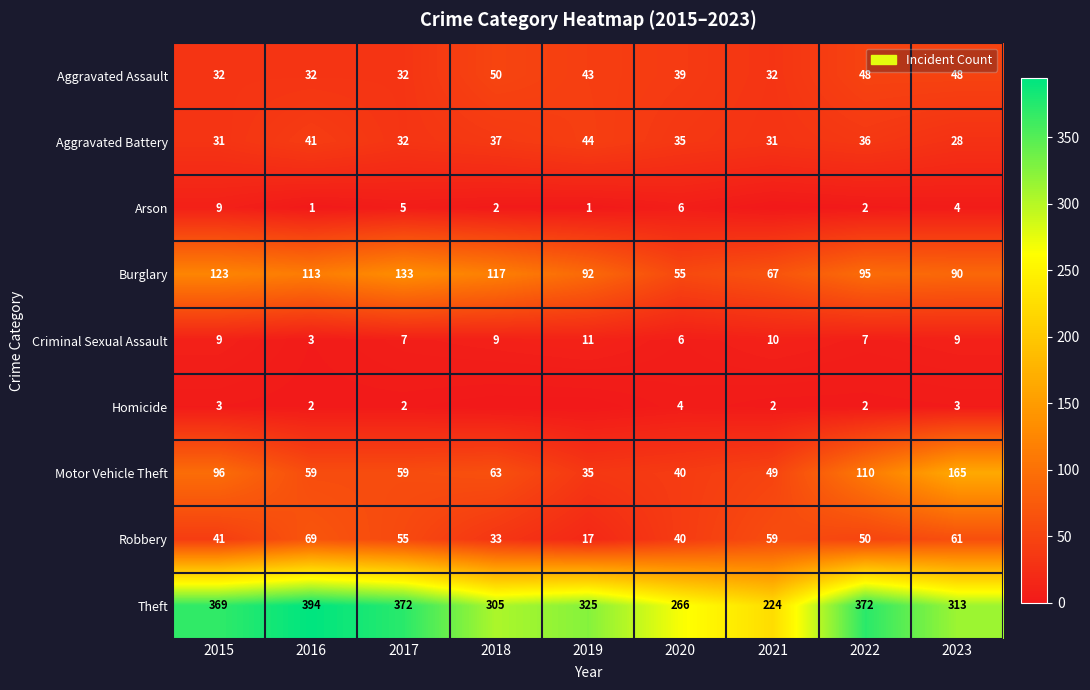

At which category is the sum across all series the highest?

2022